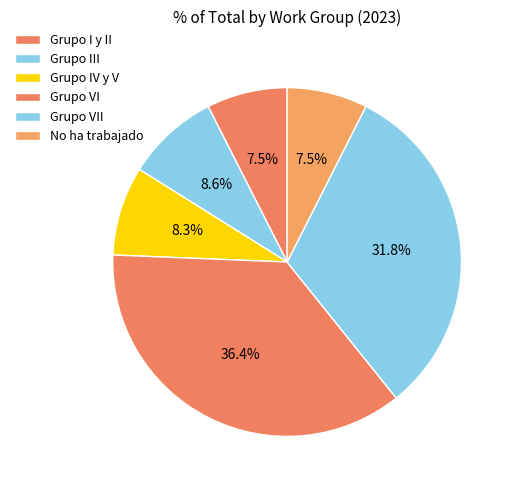

Count the number of slices in the pie.

6